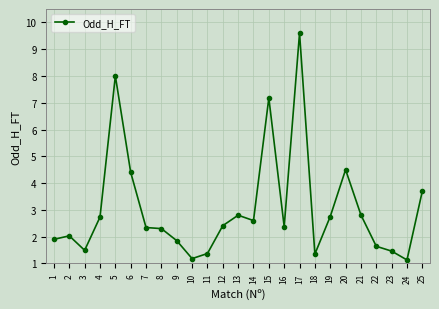

What is the sum of the values at 15 and 25?

10.9